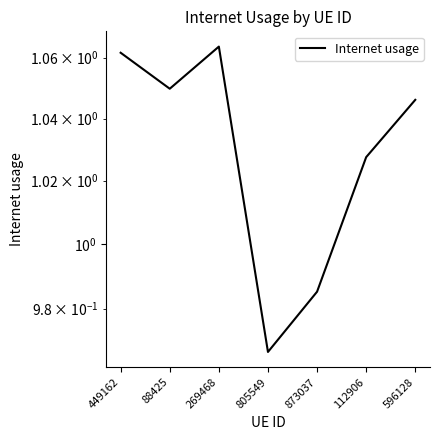

Which has a higher value, 449162 or 88425?

449162